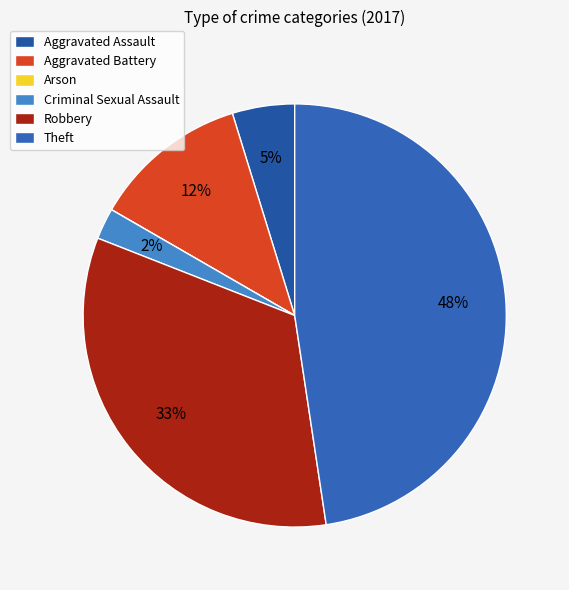

Combined, do Robbery and Criminal Sexual Assault account for over 50%?

No